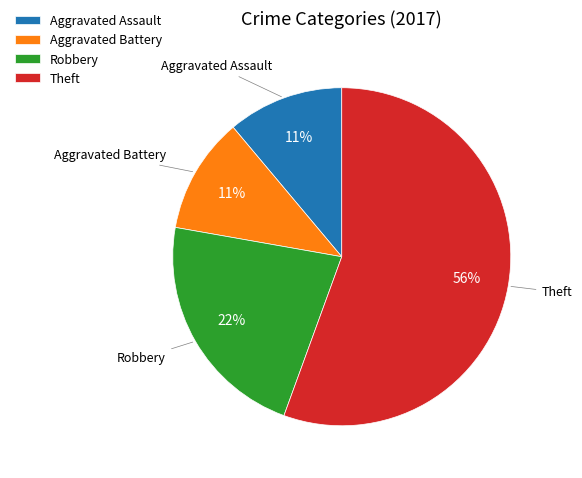

What is the ratio of the value at Robbery to the value at Theft?

0.4